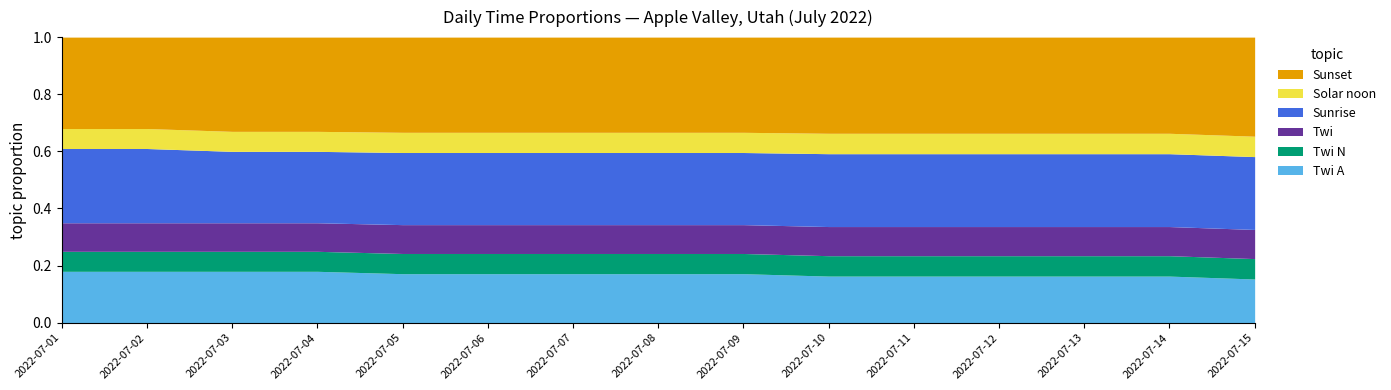

How many Sunset values are between 0 and 1?

15